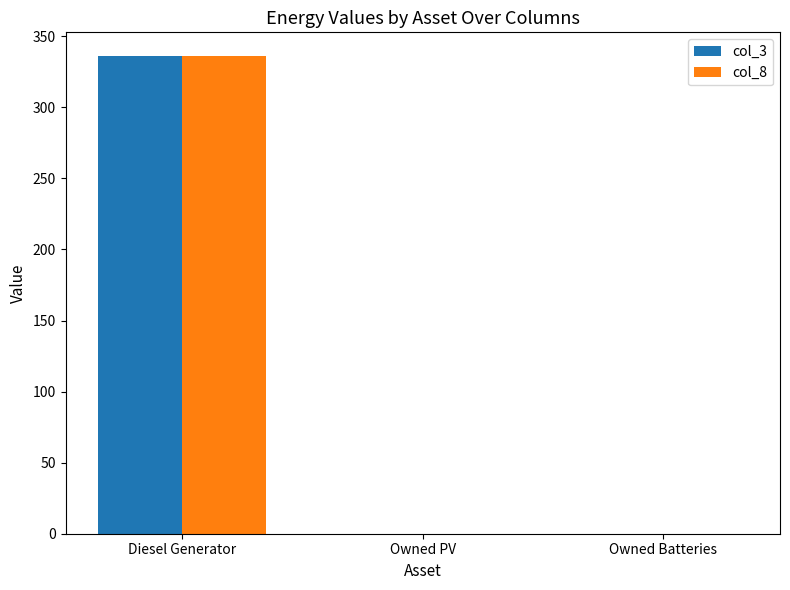

What are all the series names shown in the legend?

col_3, col_8